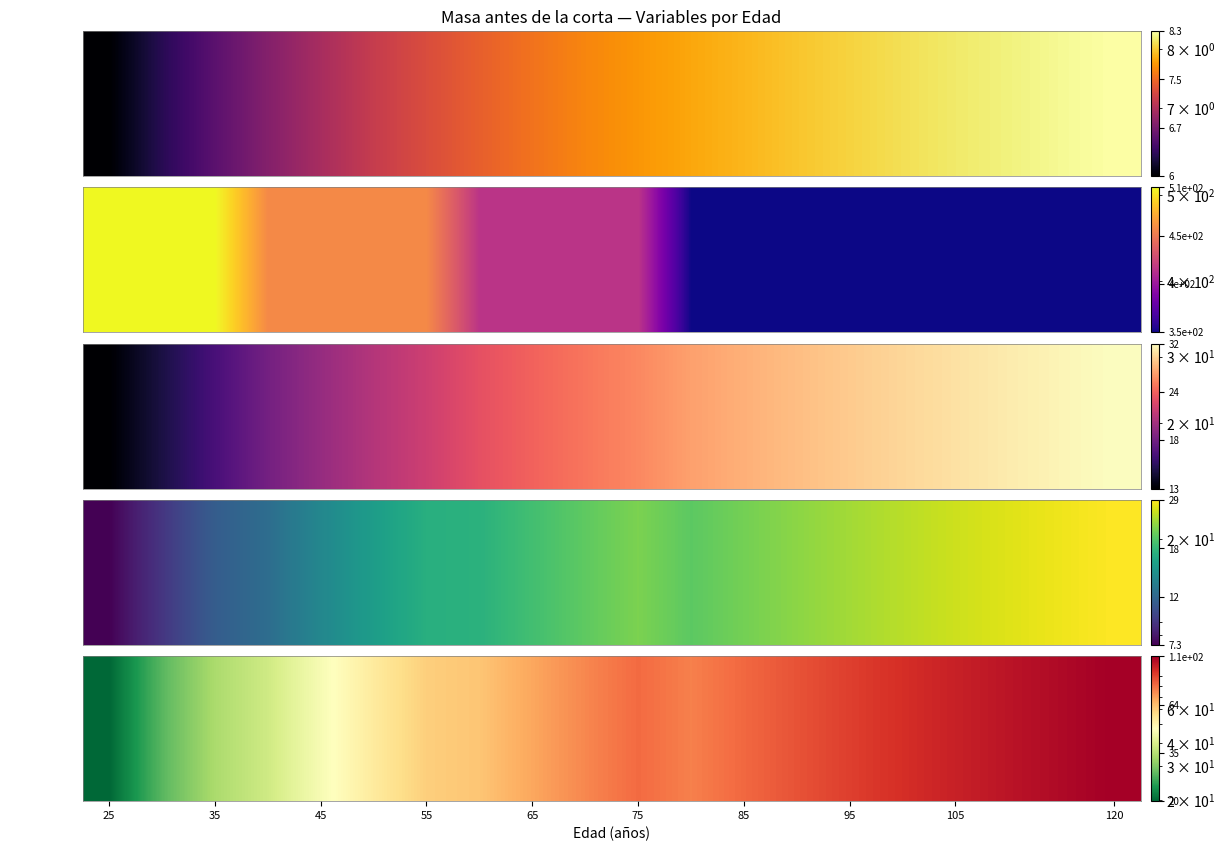

Reading right to left, what are all the values shown in this chart?

114.2	109.9	105.5	101.0	96.3	91.4	86.5	81.3	76.1	80.7	74.7	68.4	62.0	59.9	53.0	45.6	38.4	34.0	27.1	19.7